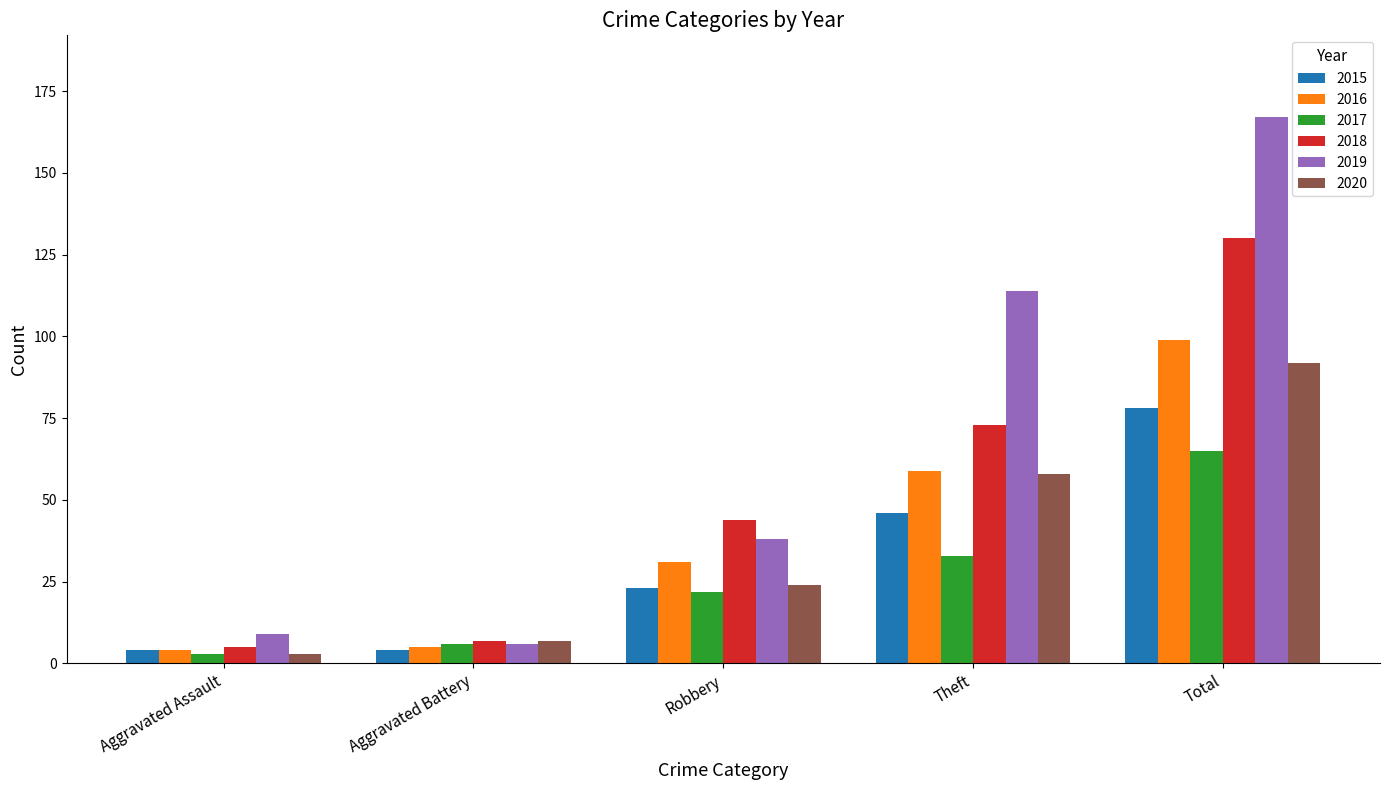

What is the value of the 2015 bar at the 1st from the left?

4